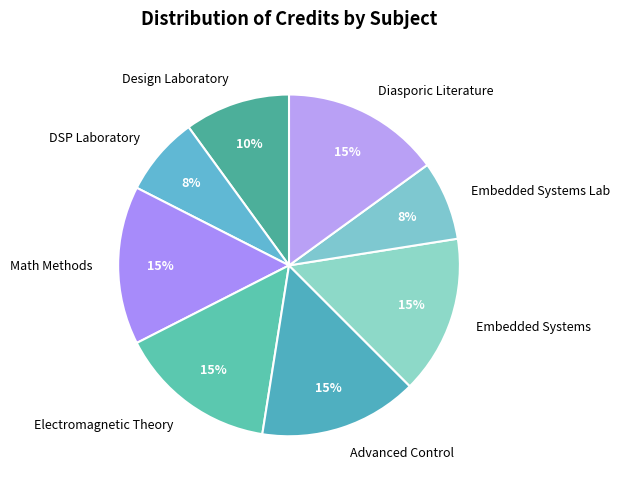

To the nearest percent, what is the combined percentage of Diasporic Literature and Embedded Systems?

30%